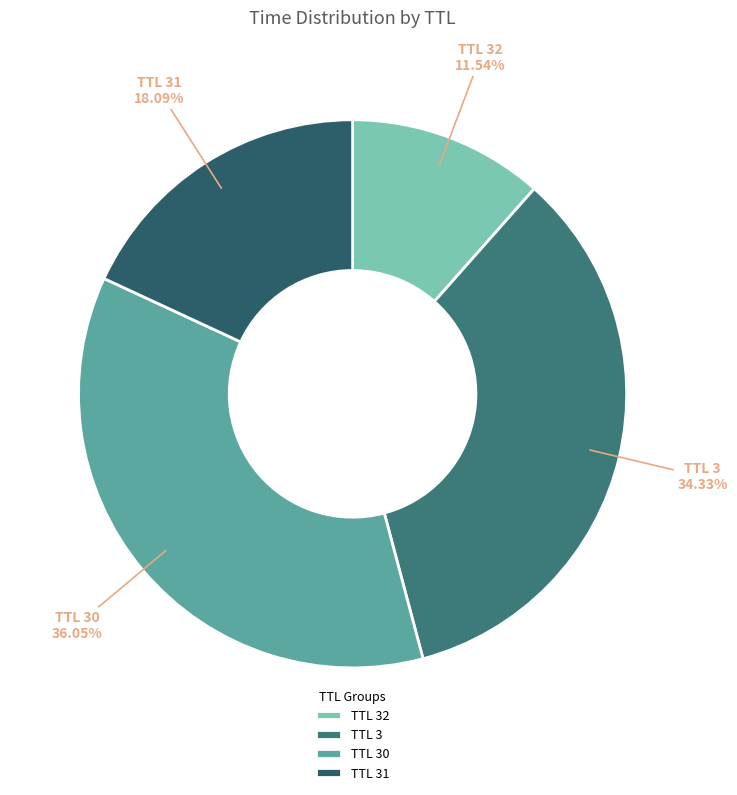

Between TTL 31 and TTL 32, which is larger?

TTL 31